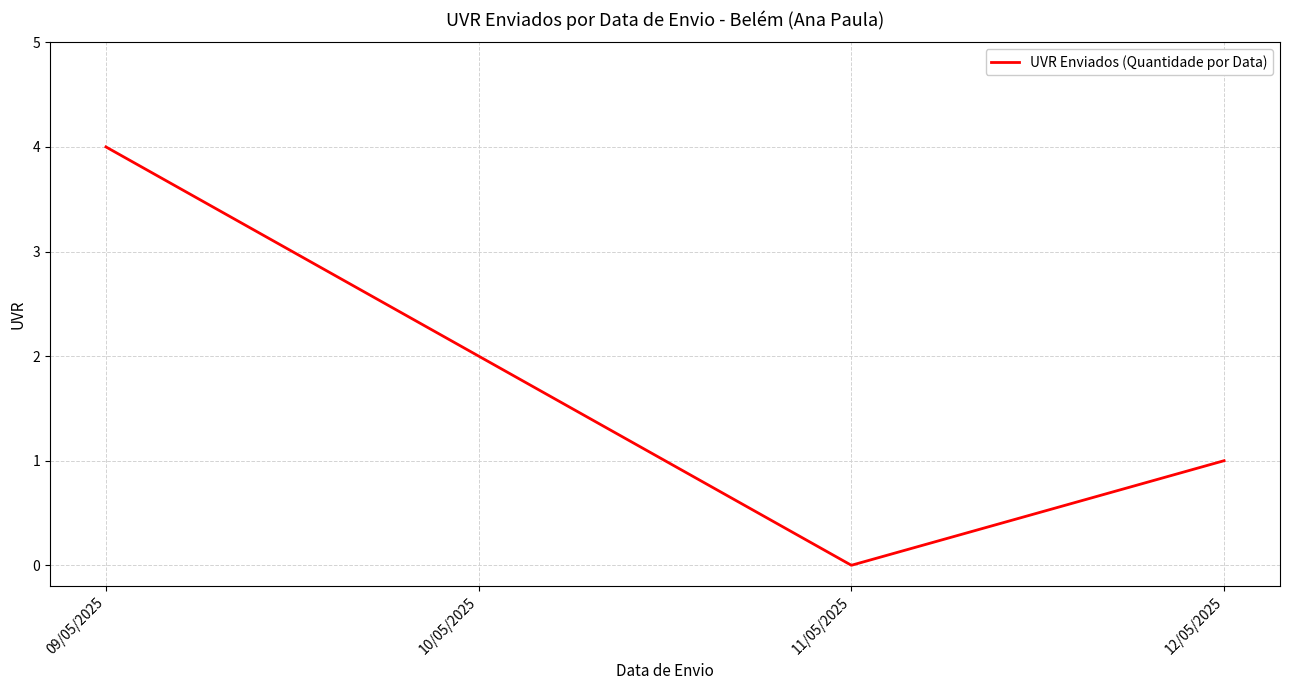

At which label is the value closest to 2?

10/05/2025